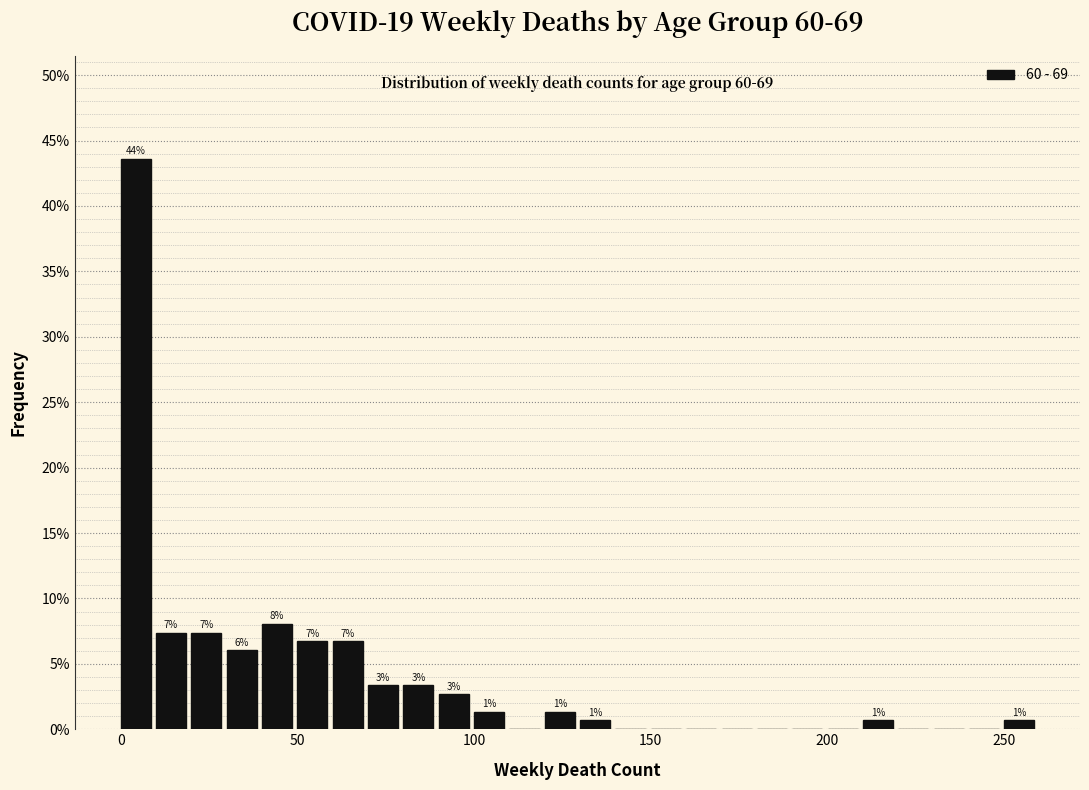

Read against the x-axis, roughly where is the centre of the tallest bar?

5